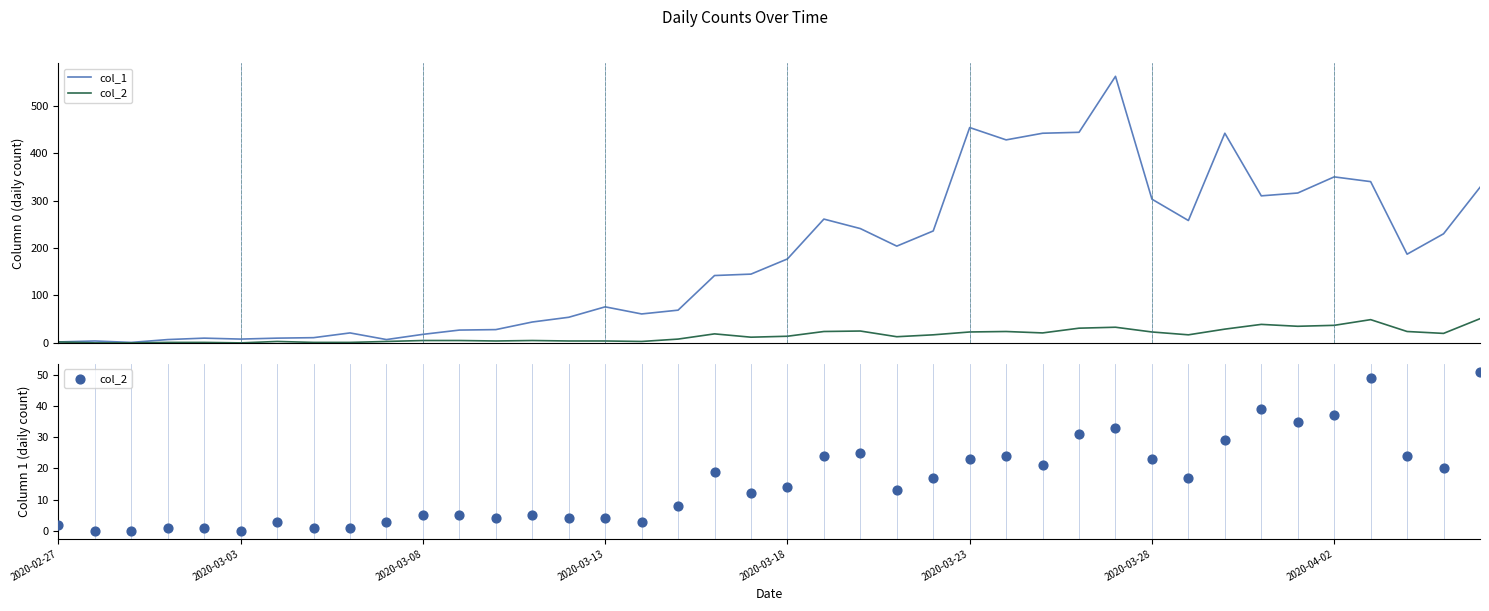

What is the total value across all series at 9?

10